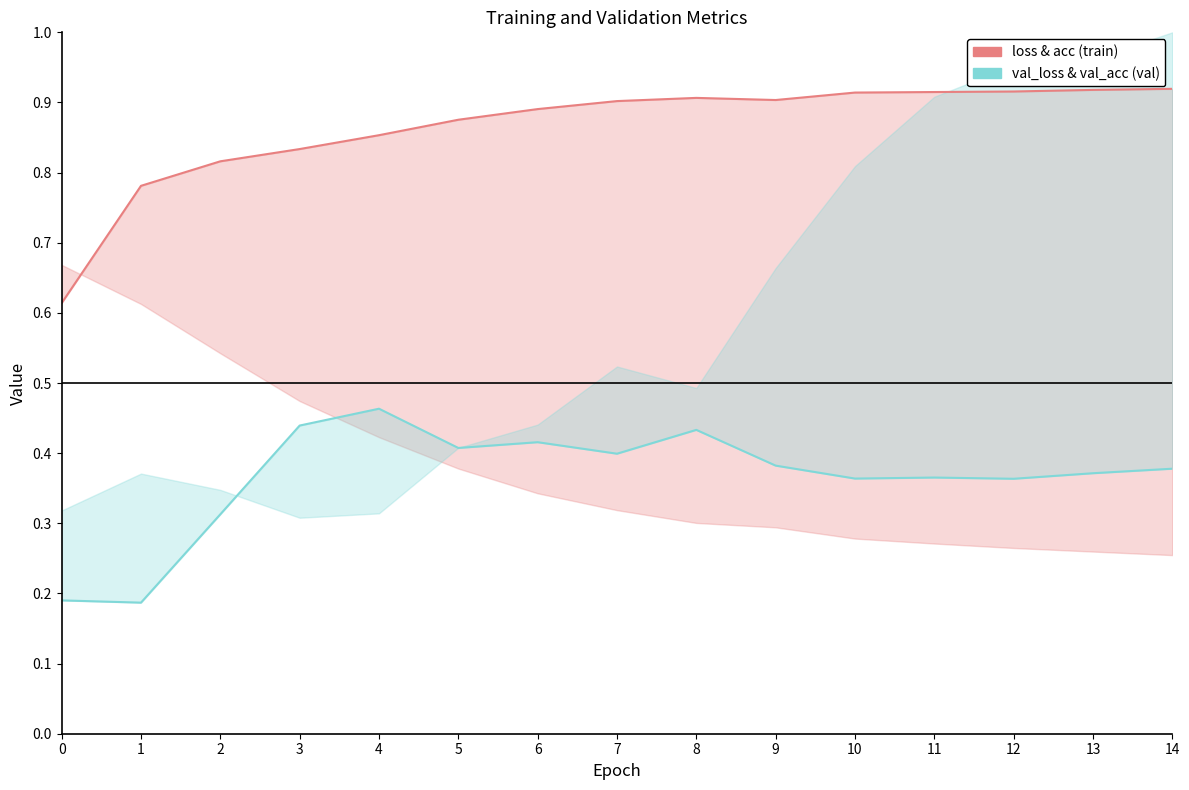

How many series are shown in this chart?

2